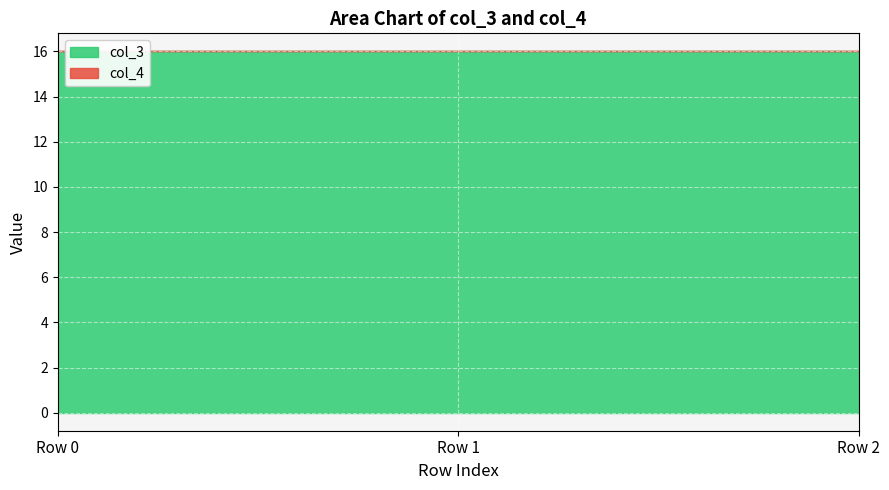

What is the difference between the highest and lowest values at Row 1?

16